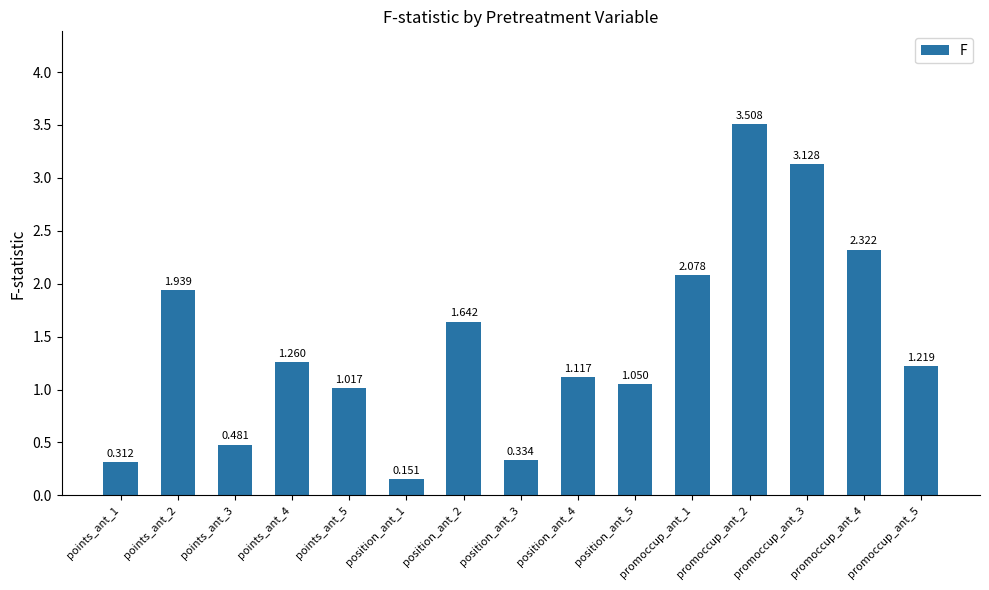

At which category does the chart reach its minimum across all series?

position_ant_1